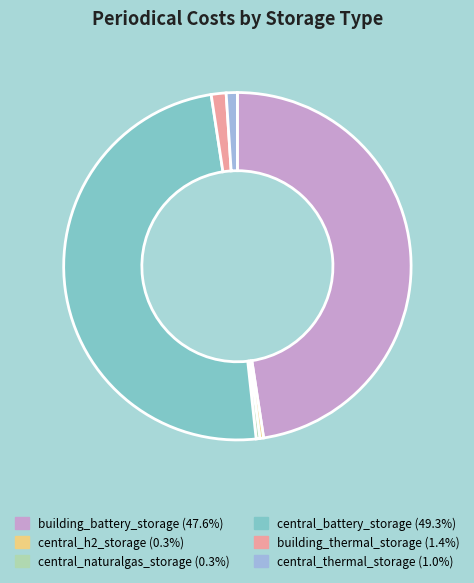

Which has a higher value, central_naturalgas_storage or building_battery_storage?

building_battery_storage